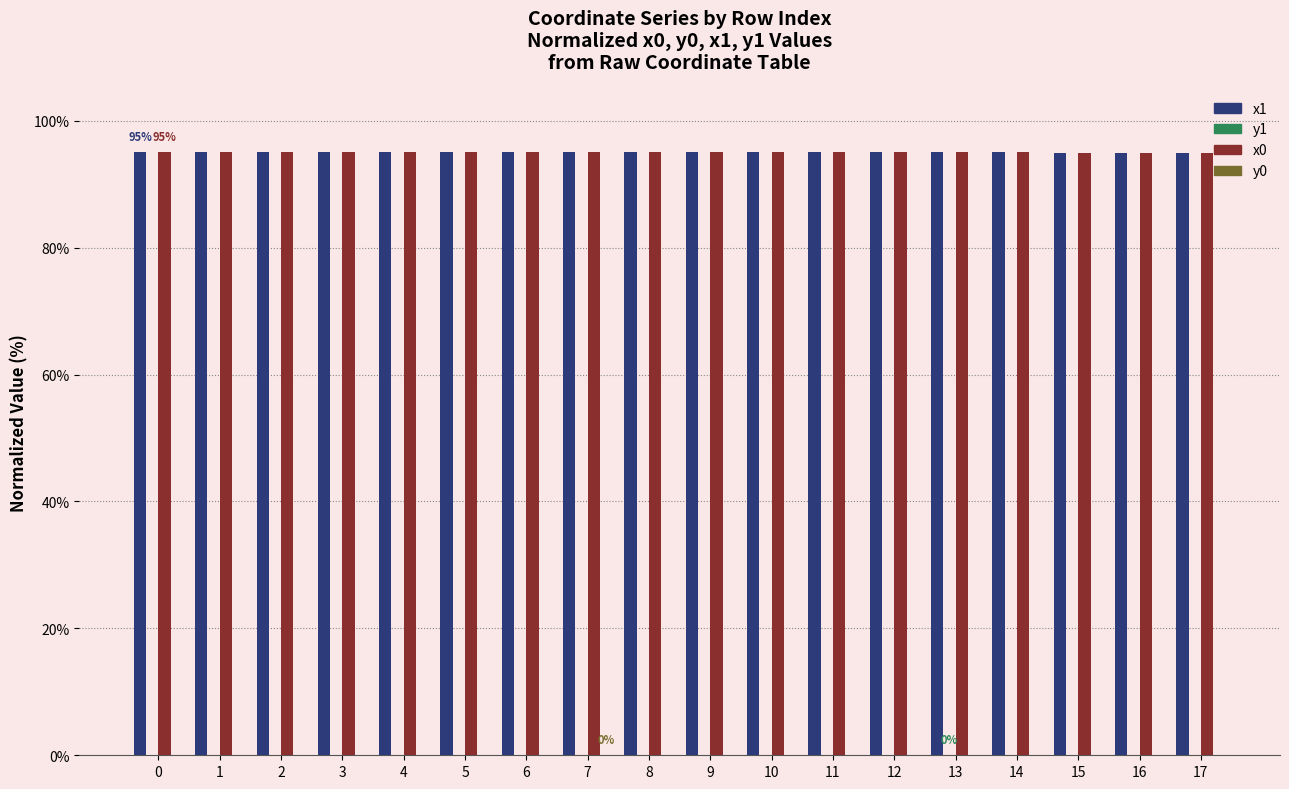

The x1 series shows 164.4 at 6. True or false?

False